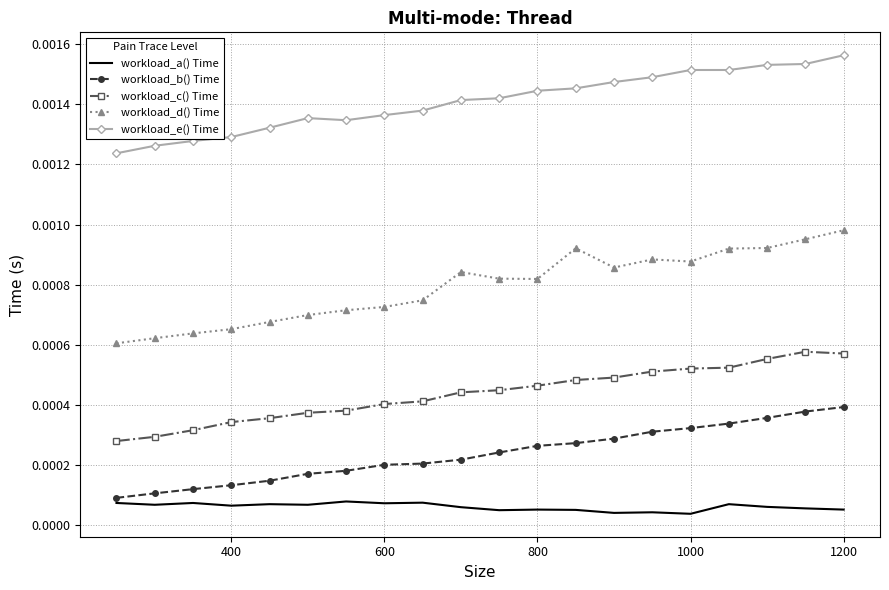

True or false: workload_d() Time and workload_c() Time intersect in this chart.

False